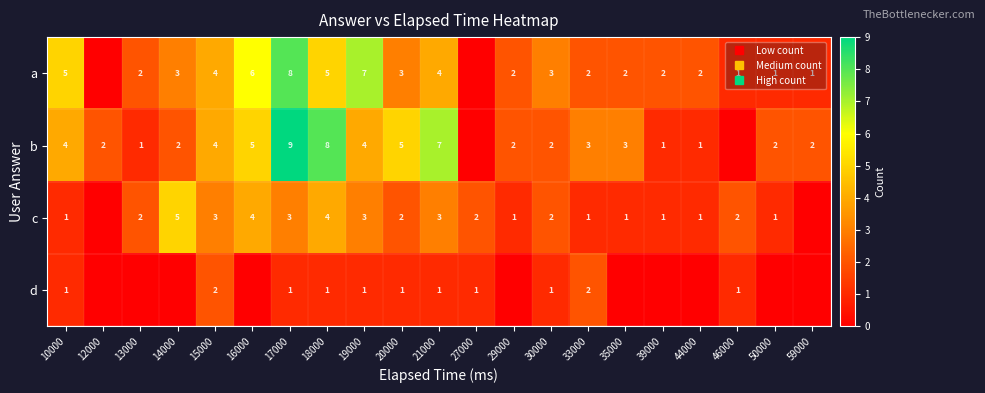

What is the difference between the maximum and minimum values in the b series?

9